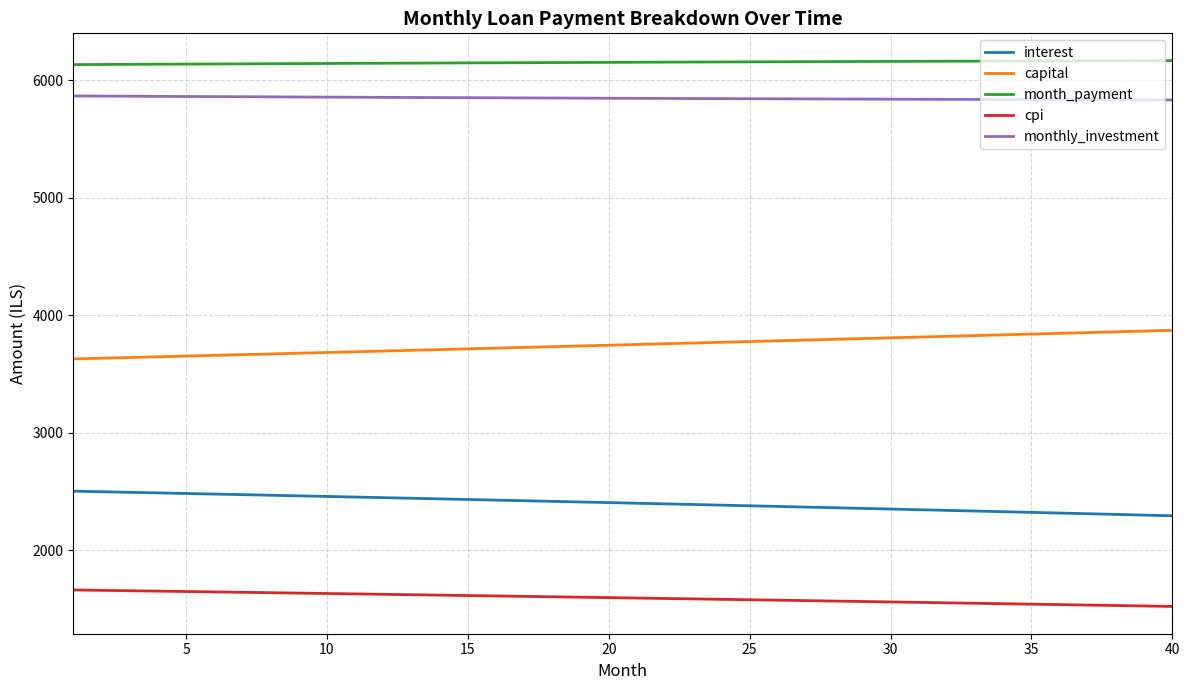

List the series in order of their peak value, highest first.

month_payment, monthly_investment, capital, interest, cpi